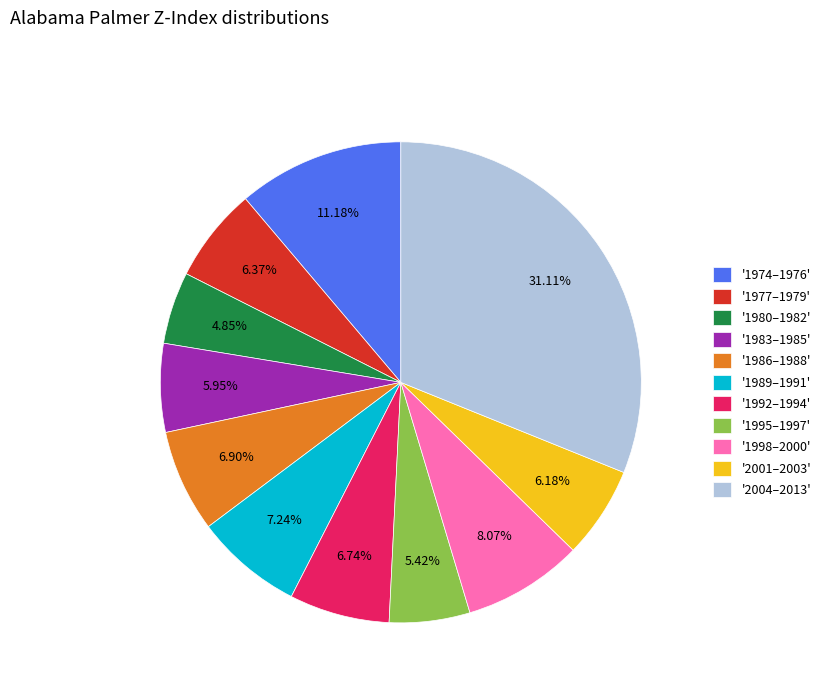

Do '1980–1982' and '1995–1997' together represent more than half of the pie?

No